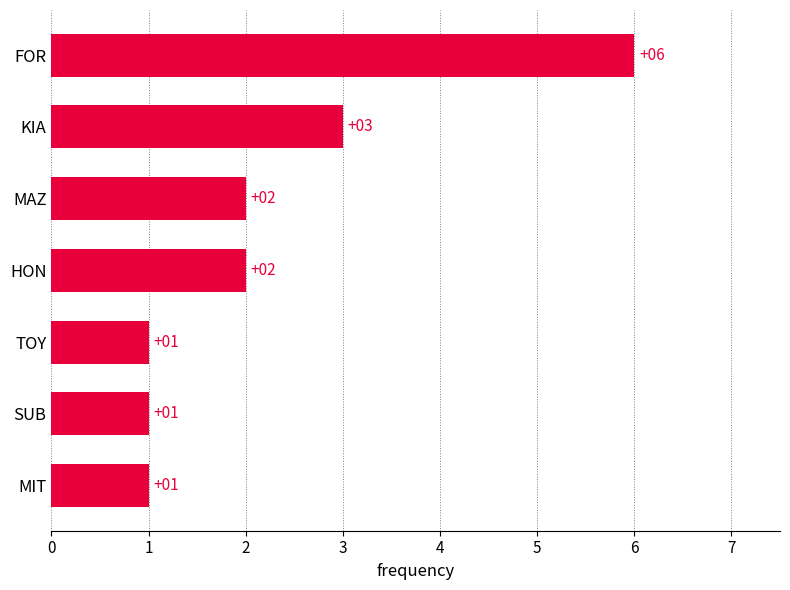

Approximately how many times larger is the value at FOR compared to SUB?

6.0